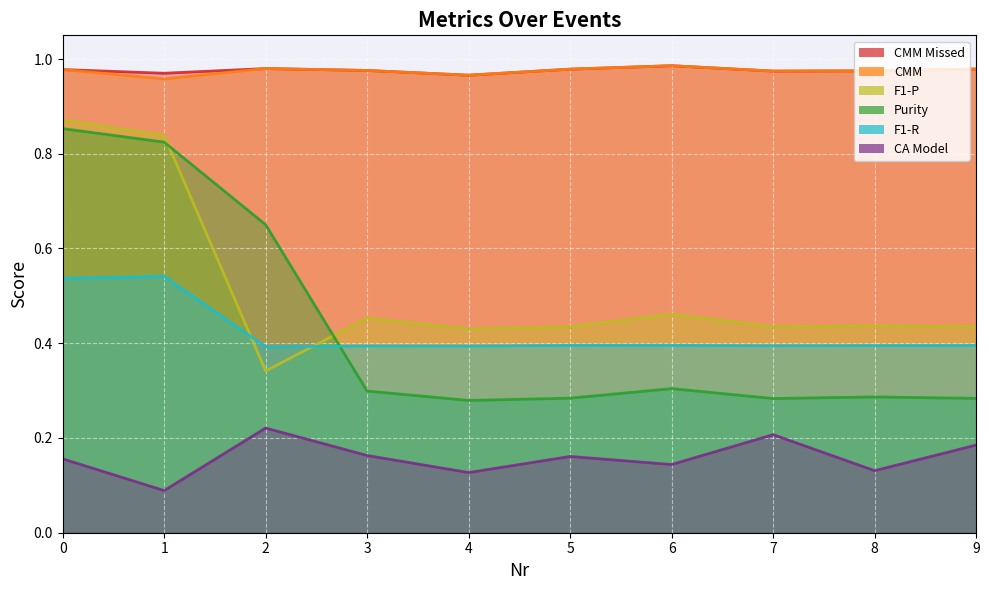

List the labels in order of F1-R value, smallest first.

2, 4, 3, 7, 8, 9, 5, 6, 0, 1